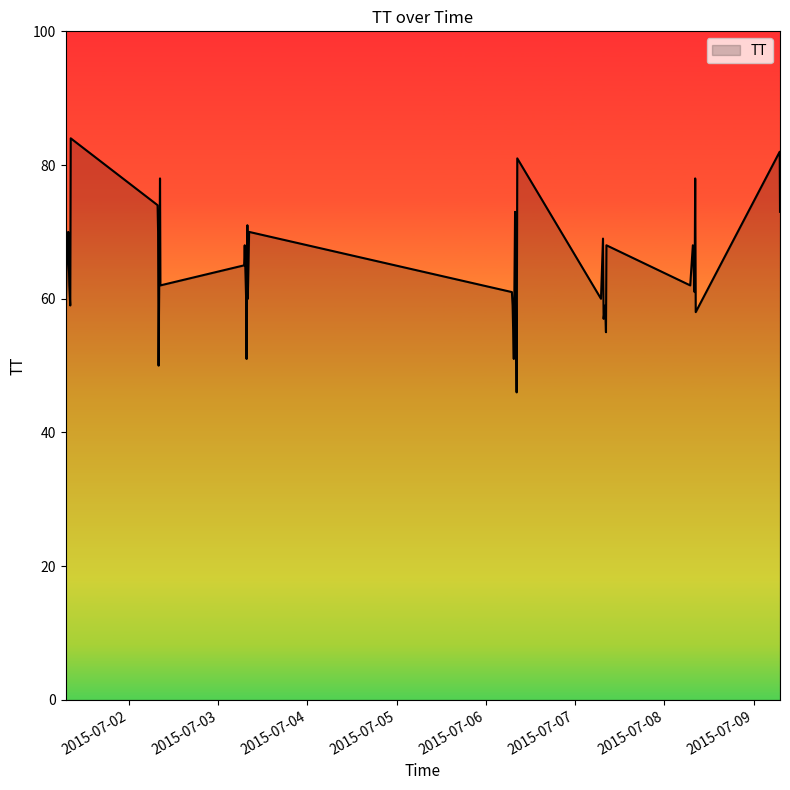

What is the greatest value displayed?

84